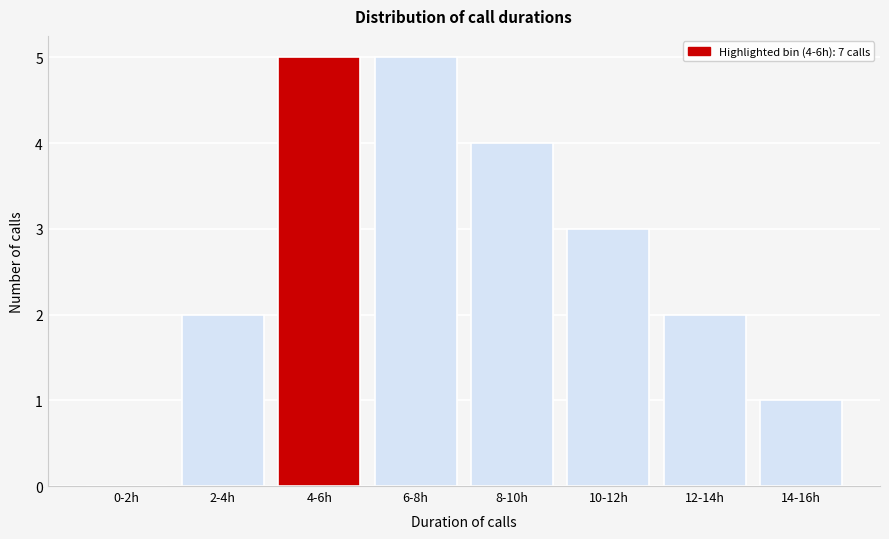

Reading left to right, extract all data points from this chart.

0-2h=0	2-4h=2	4-6h=5	6-8h=5	8-10h=4	10-12h=3	12-14h=2	14-16h=1